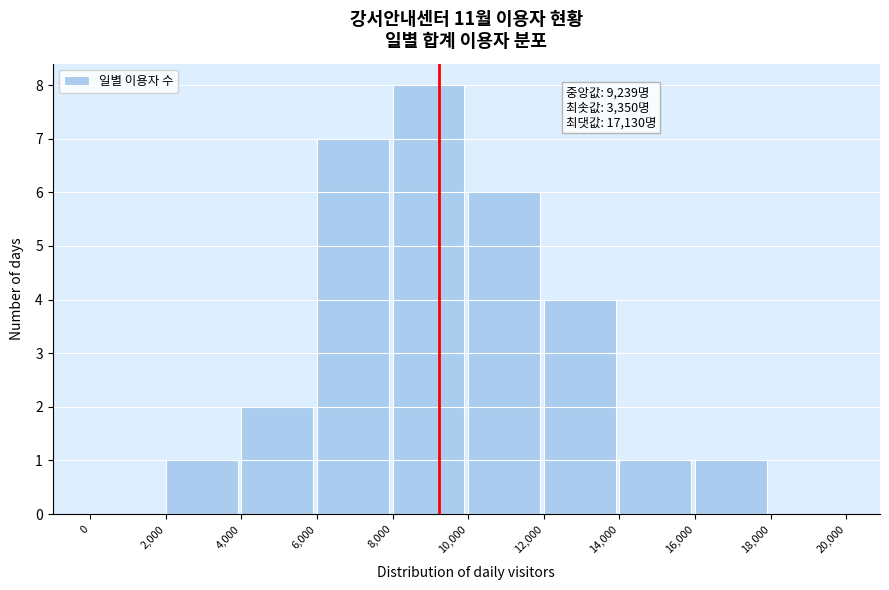

Which range on the x-axis has the tallest bar?

8,000 to 10,000